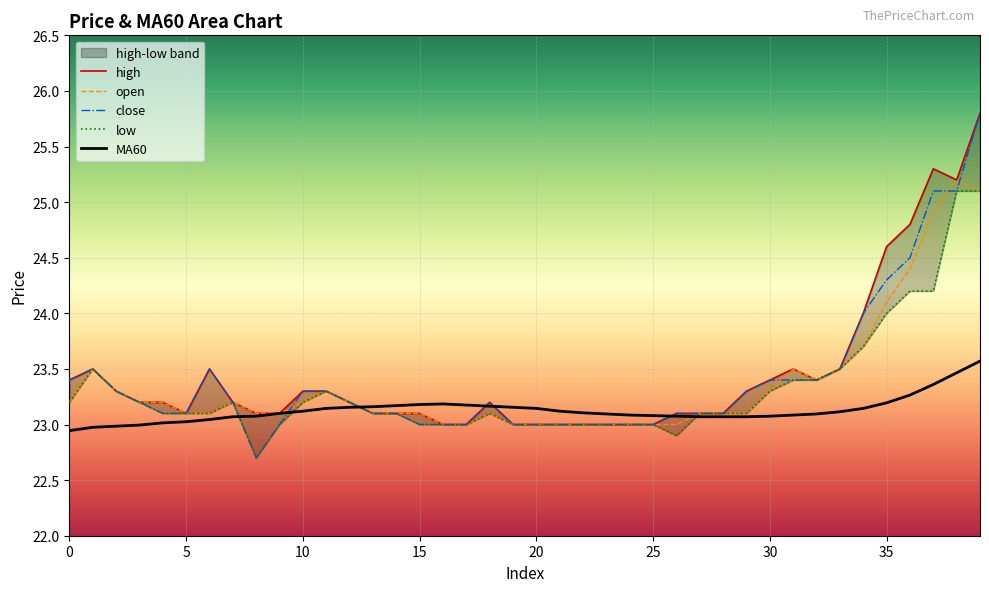

Is it true that close equals 5.8 at 28?

False